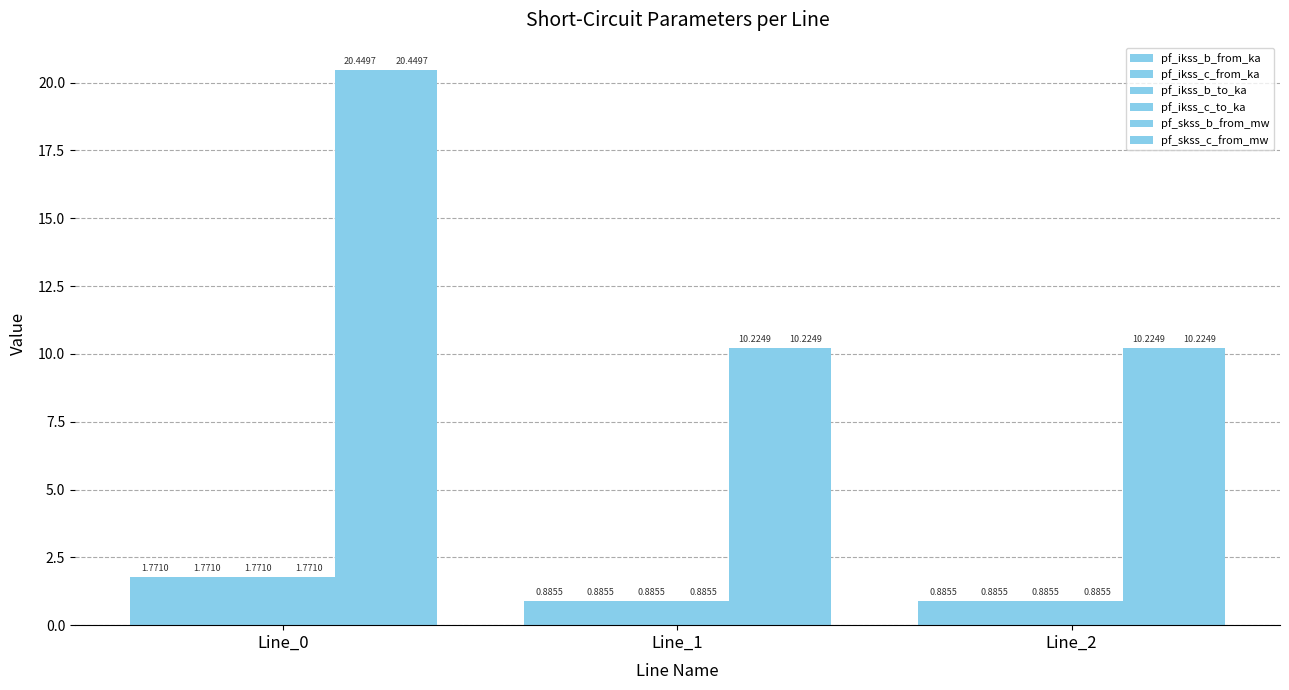

Which series has the largest total across all categories?

pf_skss_c_from_mw